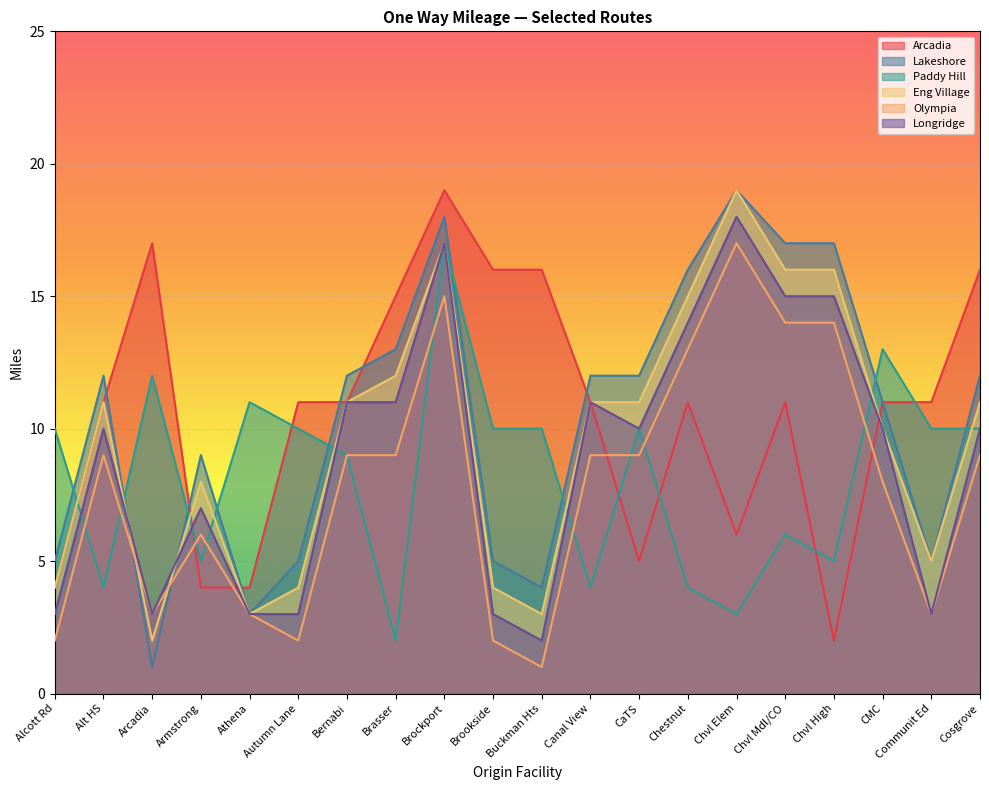

True or false: Lakeshore and Eng Village cross at least once.

True